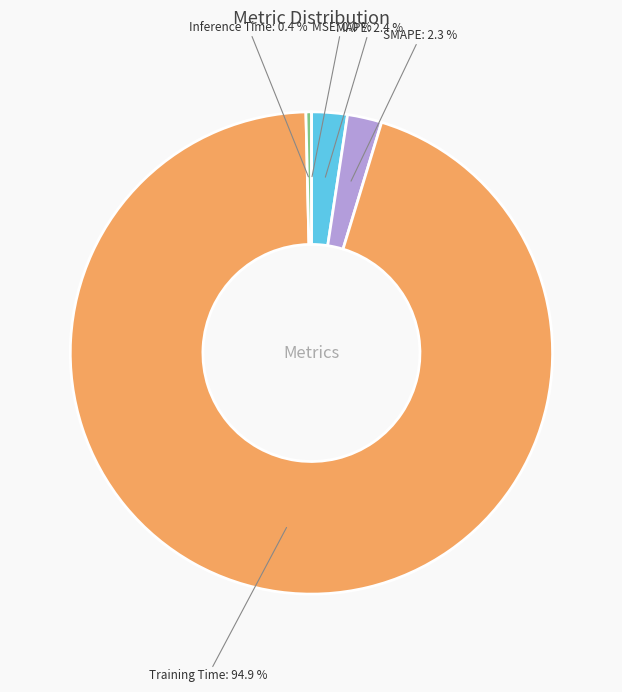

What percentage is NOT represented by Training Time?

5.1%